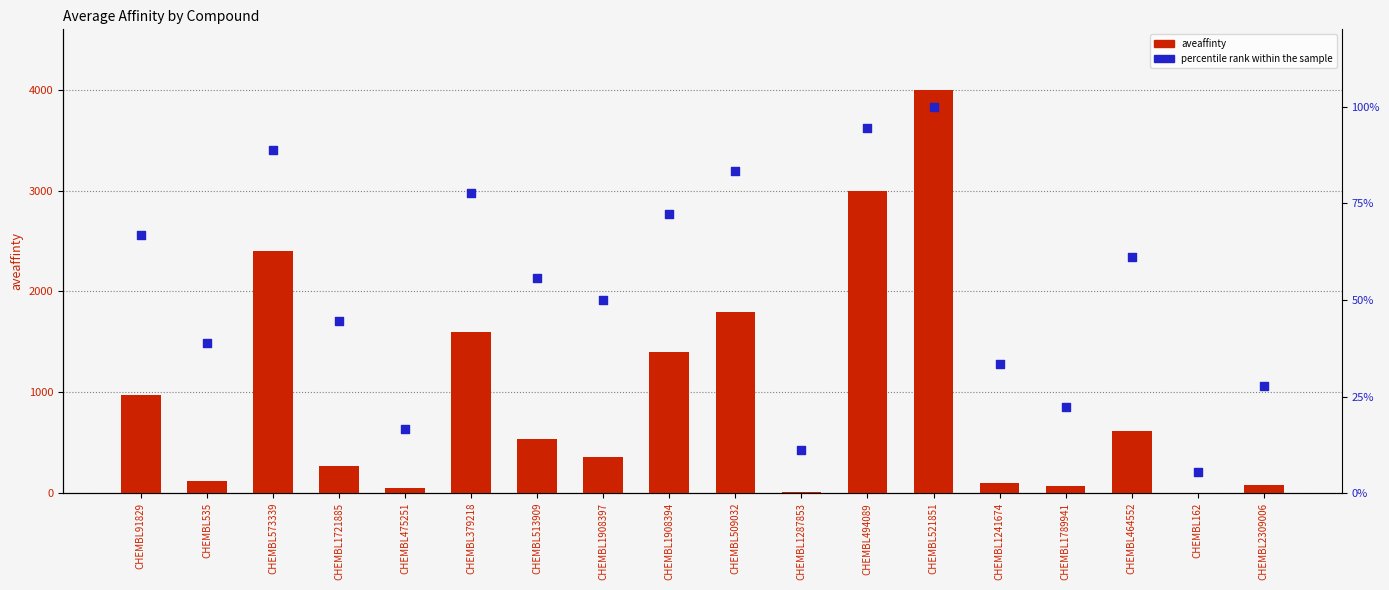

Which series contains the lowest Y value?

aveaffinty